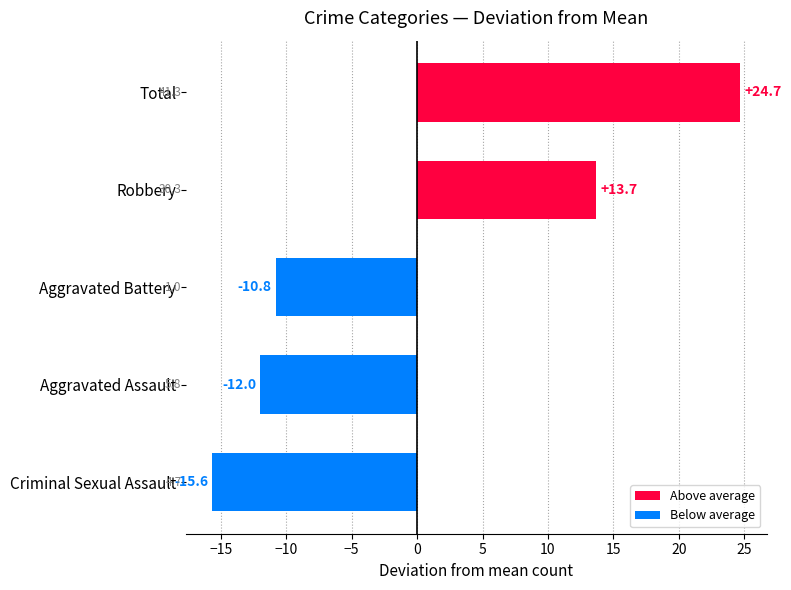

Which category has the highest value across all series?

Total